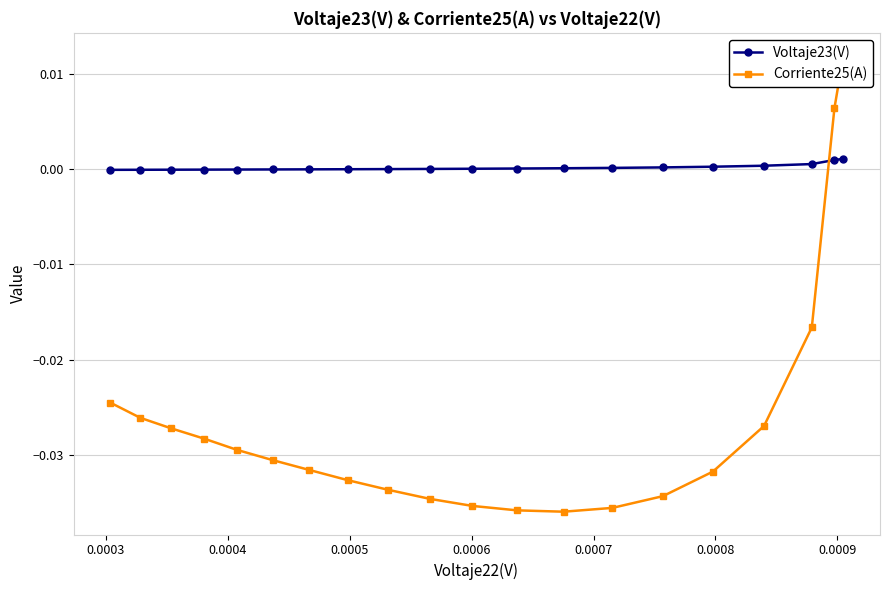

Which series has the largest range (max minus min)?

Corriente25(A)